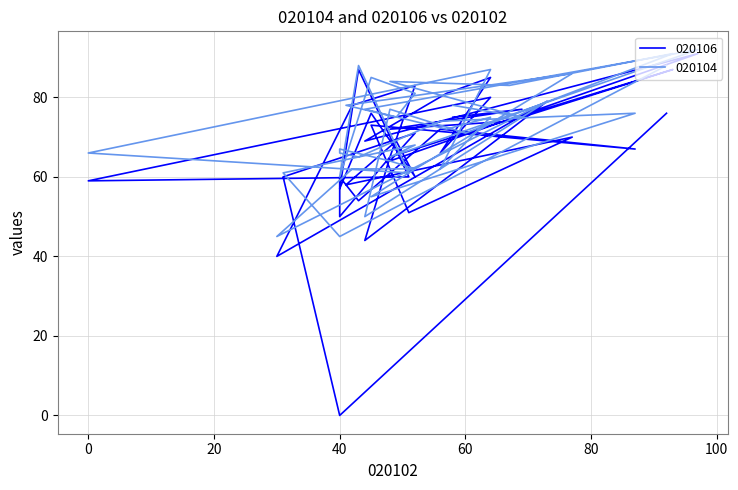

Does the chart display data point markers on the line(s)?

No